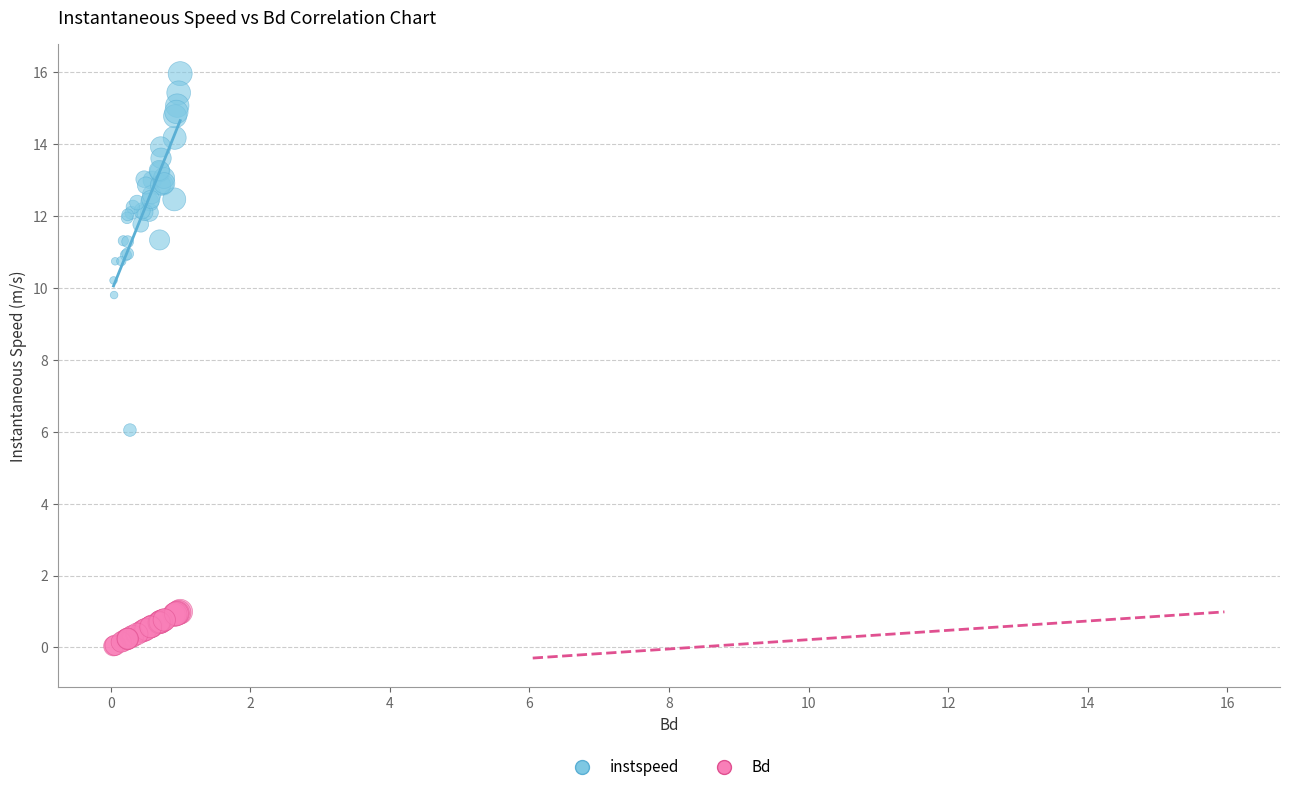

Which series contains the lowest Y value?

Bd